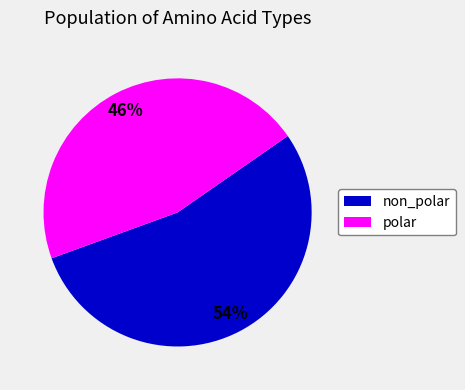

Between non_polar and polar, which is larger?

non_polar